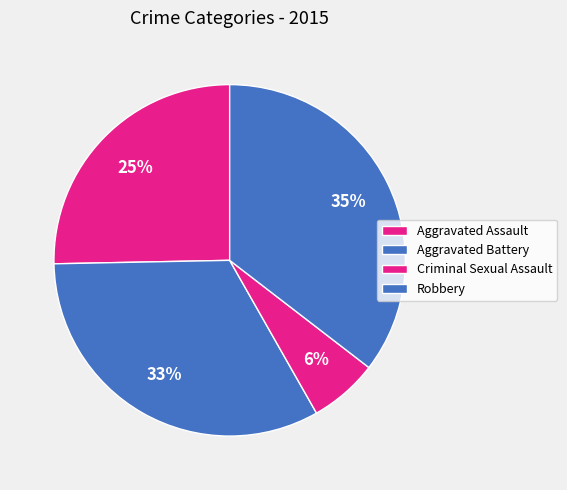

Rank the categories by value from lowest to highest.

Criminal Sexual Assault, Aggravated Assault, Aggravated Battery, Robbery